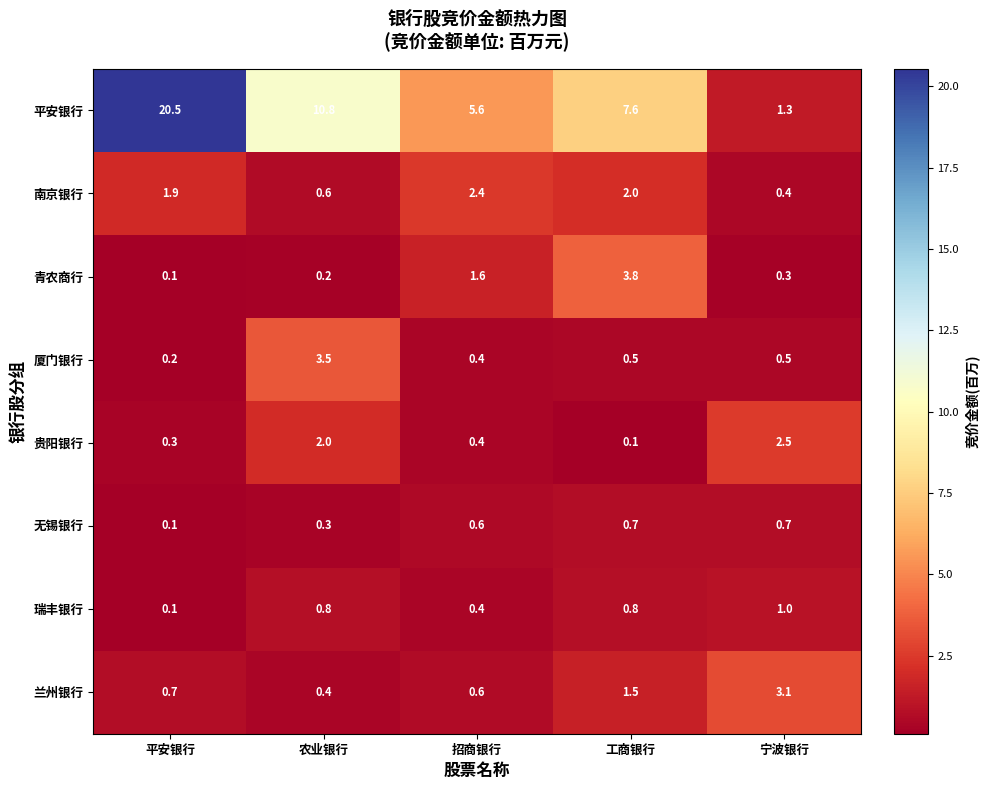

Which label corresponds to the largest value in the chart?

平安银行